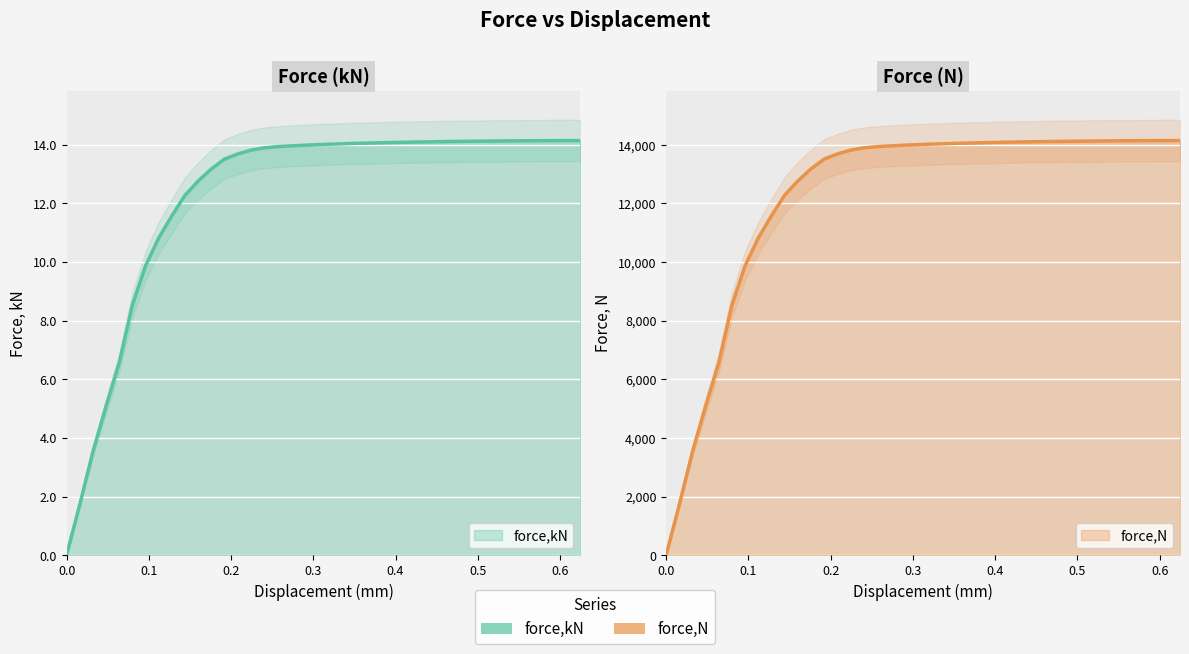

What is the difference between the force,kN values at 0.496605 and 0.0959768?

4.2